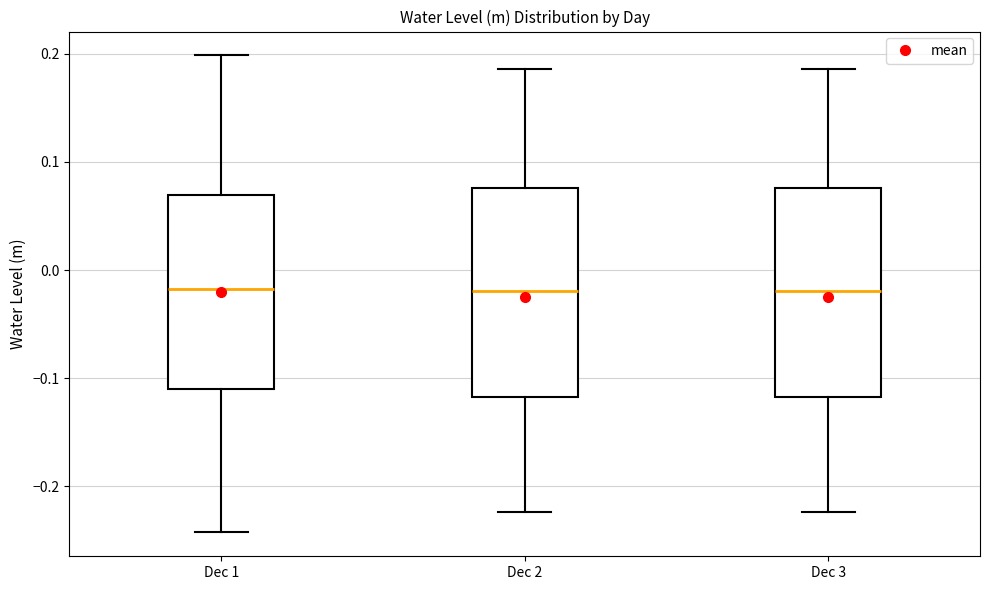

Where is the upper edge of the box for Dec 3 on the y-axis? The values are not printed on the chart, so give them approximately, as read against the axis.

0.08